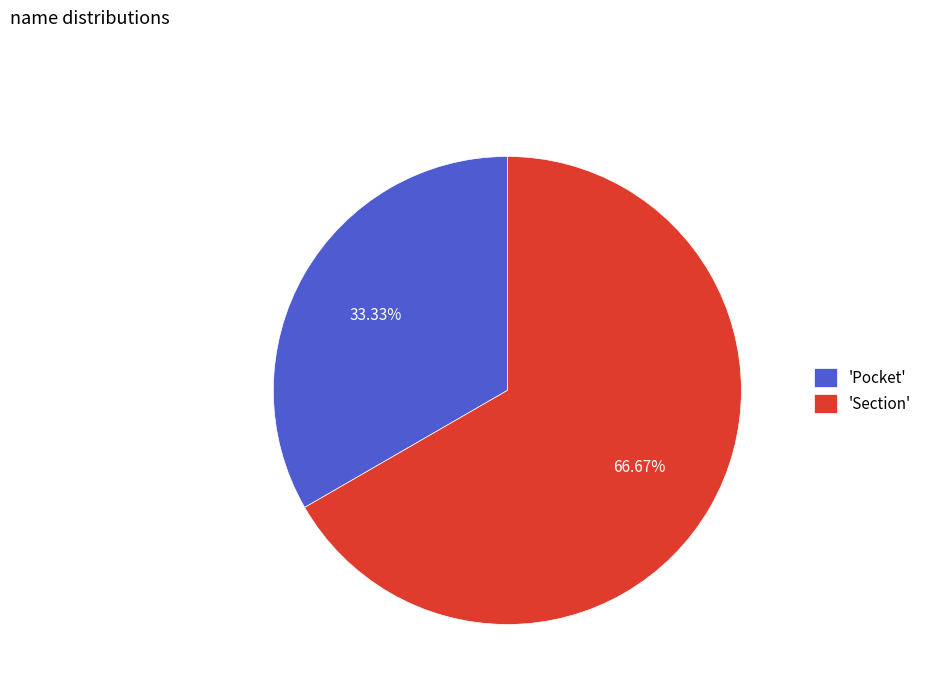

What is the largest slice in the pie chart?

'Section'